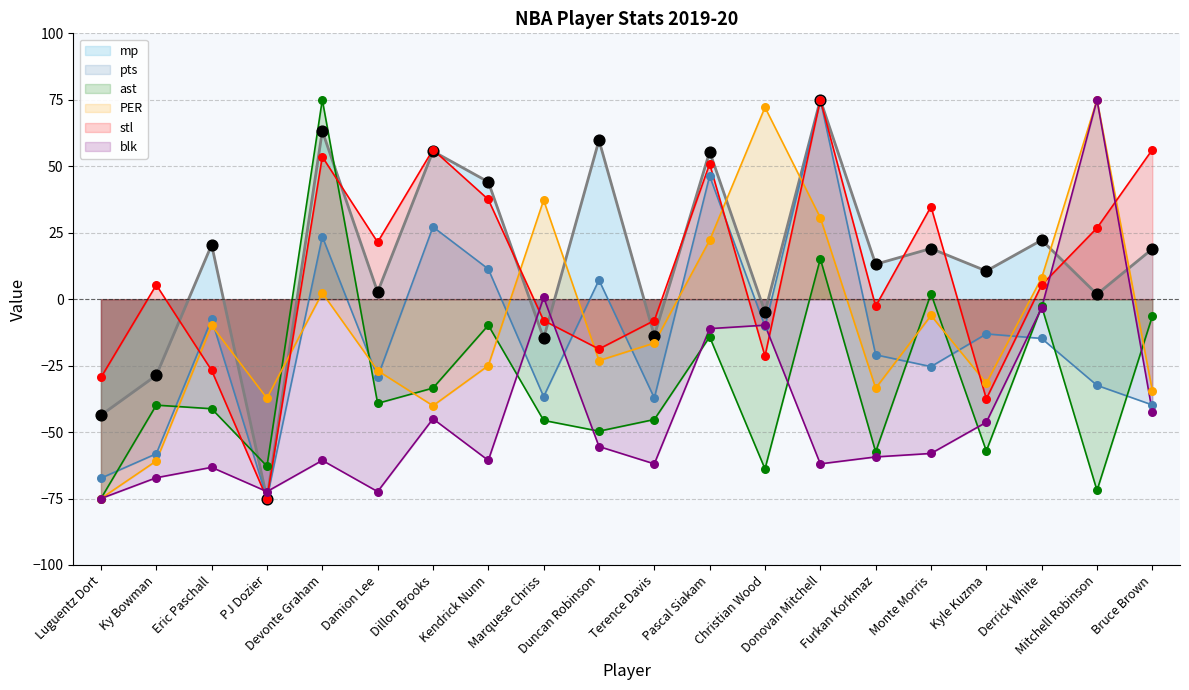

Which series has the largest Y range (max minus min)?

mp